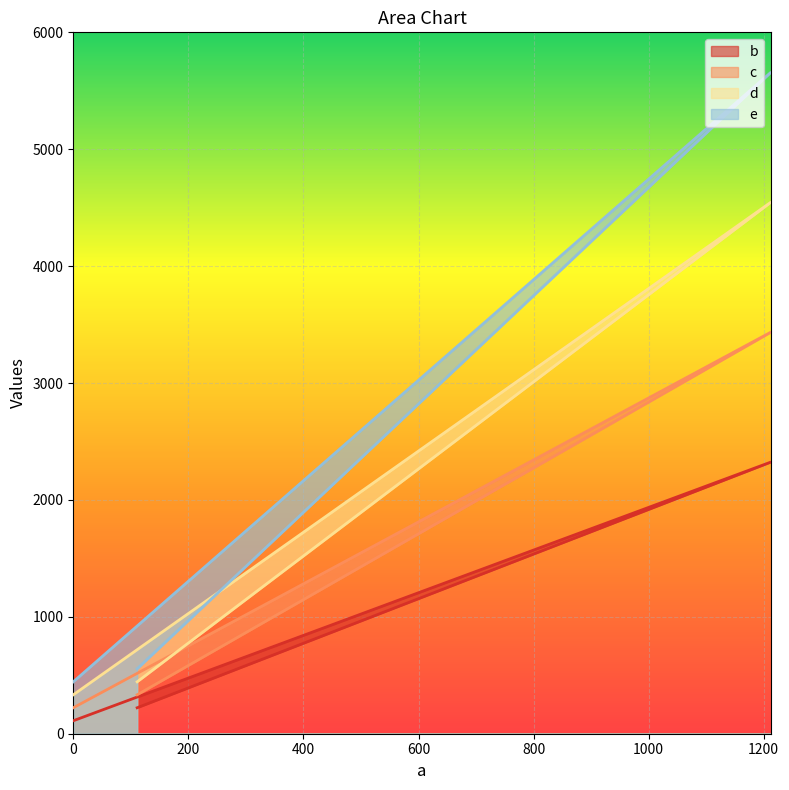

Reading right to left, list all the values displayed in this chart.

b: 111	2323	222
c: 222	3434	333
d: 333	4545	444
e: 444	5656	555